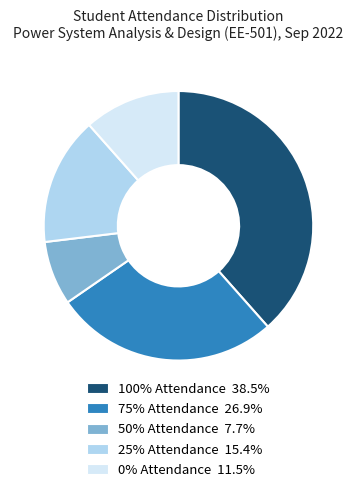

Which category has the biggest portion of the pie?

100% Attendance